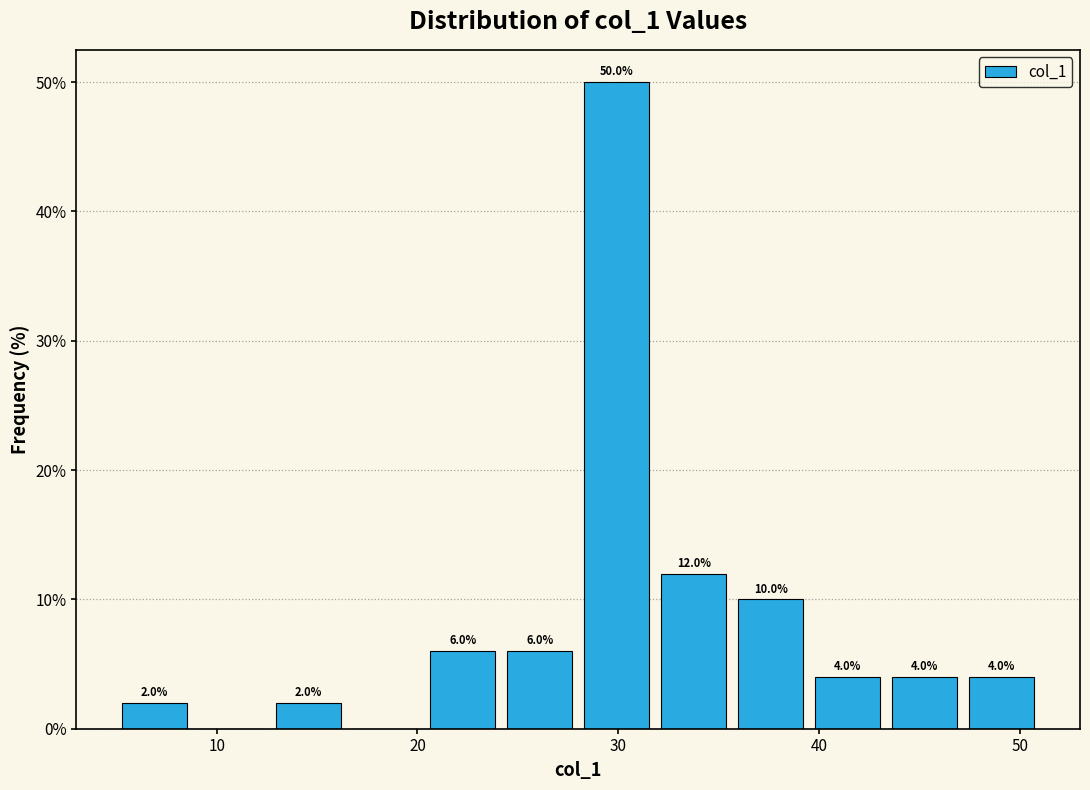

Around what value on the x-axis is the tallest bar? Give the approximate position of its centre, as read against the axis.

30